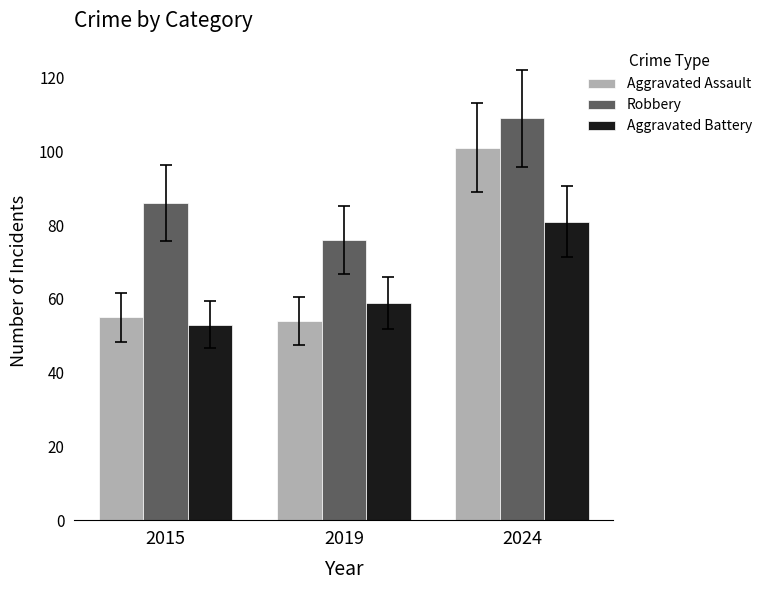

What is the difference between the highest and lowest values at 2024?

28